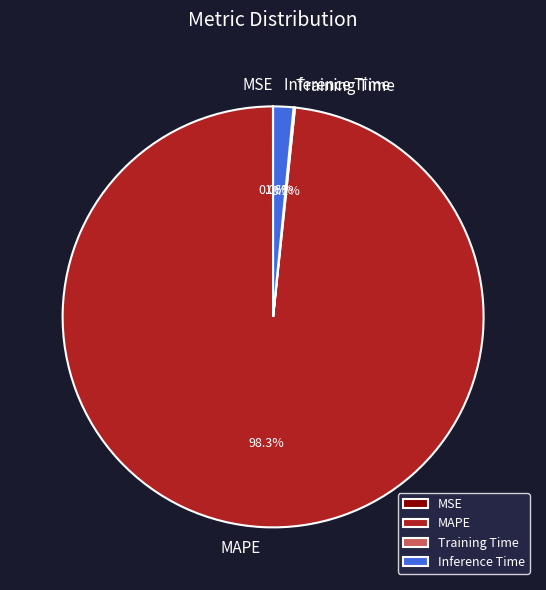

To the nearest percent, what portion does MAPE represent?

98%